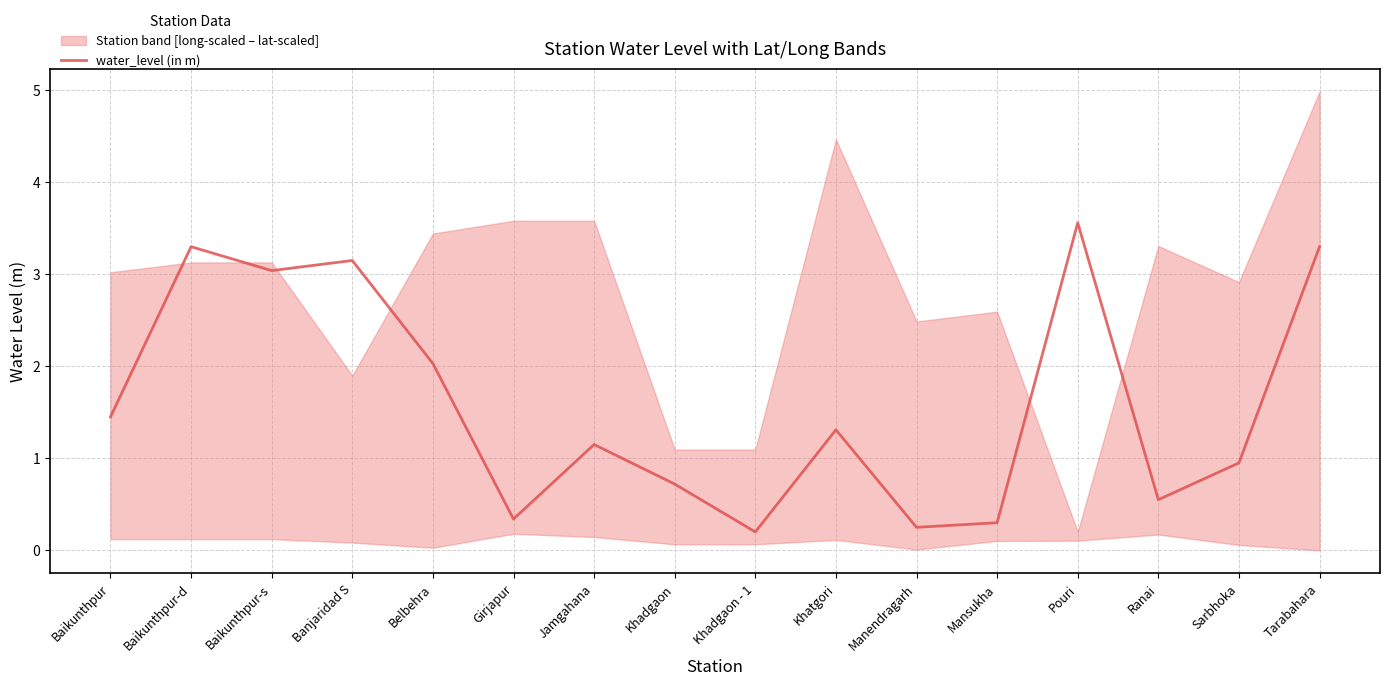

What is the label of the 4th point from the right?

Pouri